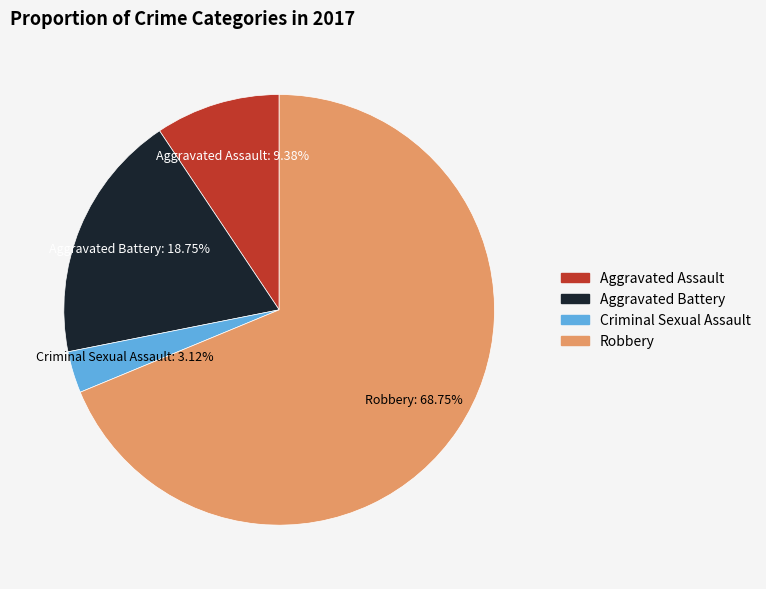

Which category accounts for the majority?

Robbery